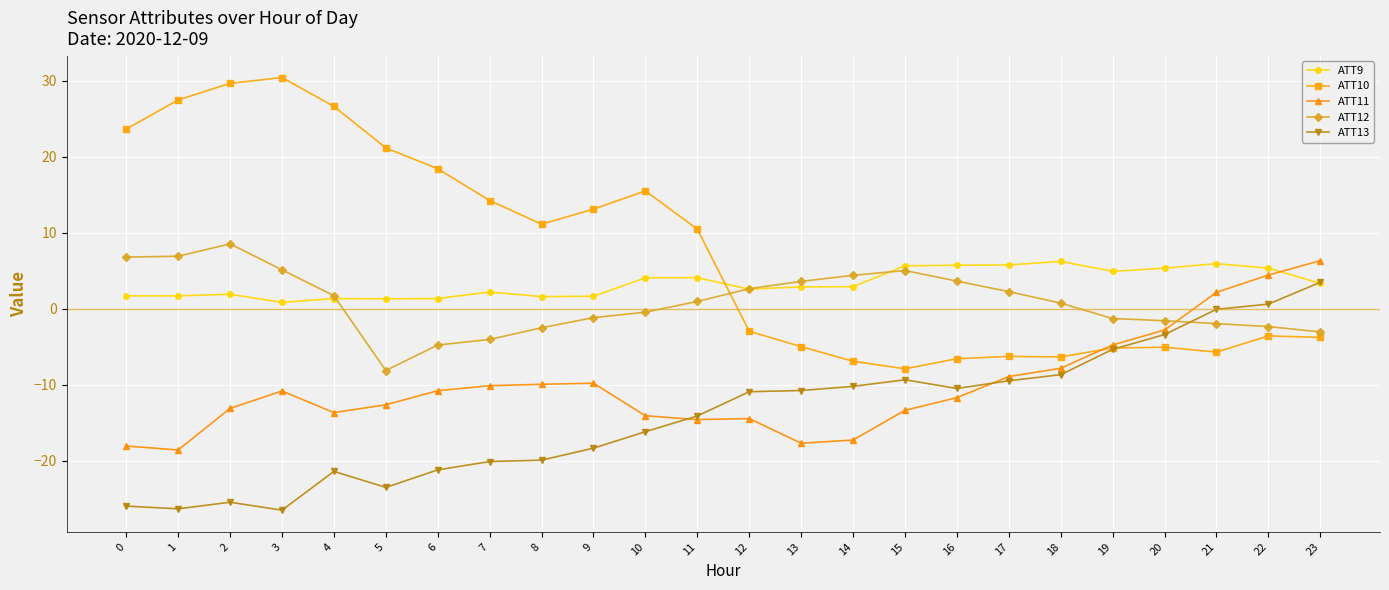

Which category has the highest value in the ATT11 series?

23